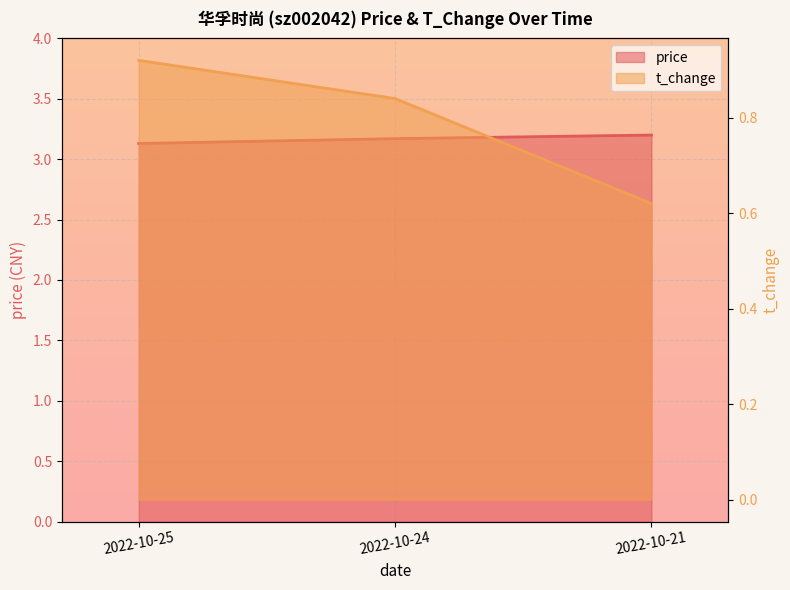

At how many categories does at least one series exceed 3?

3